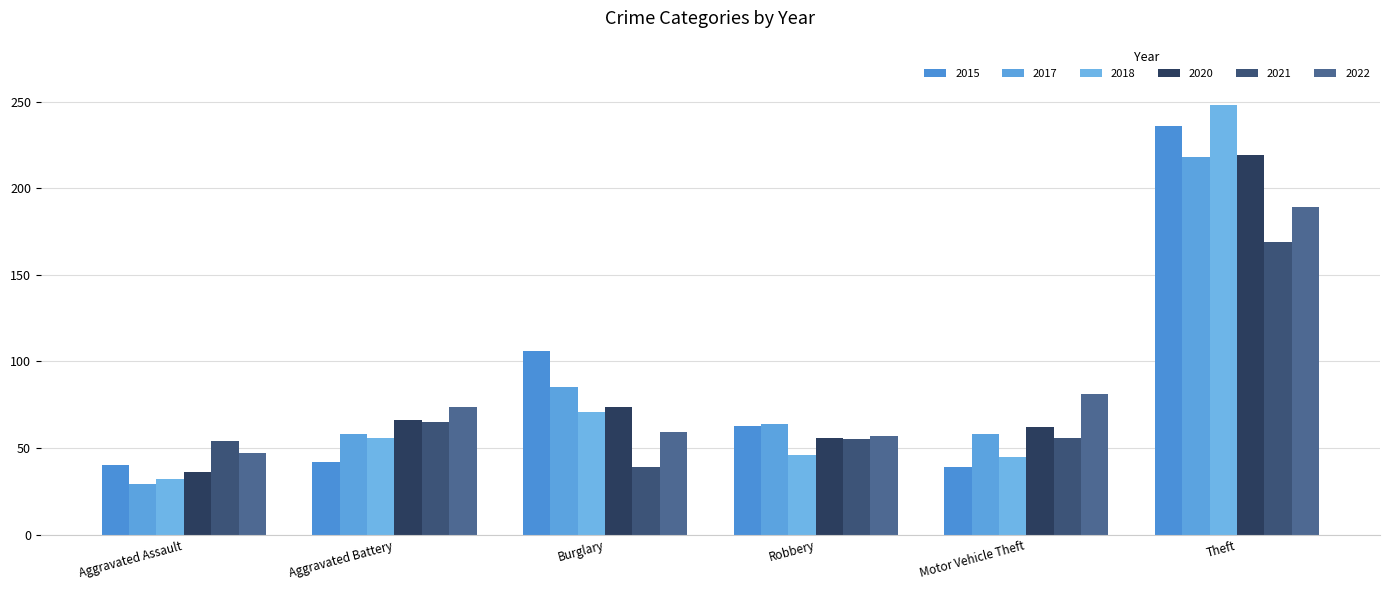

What position from the left is Robbery?

4